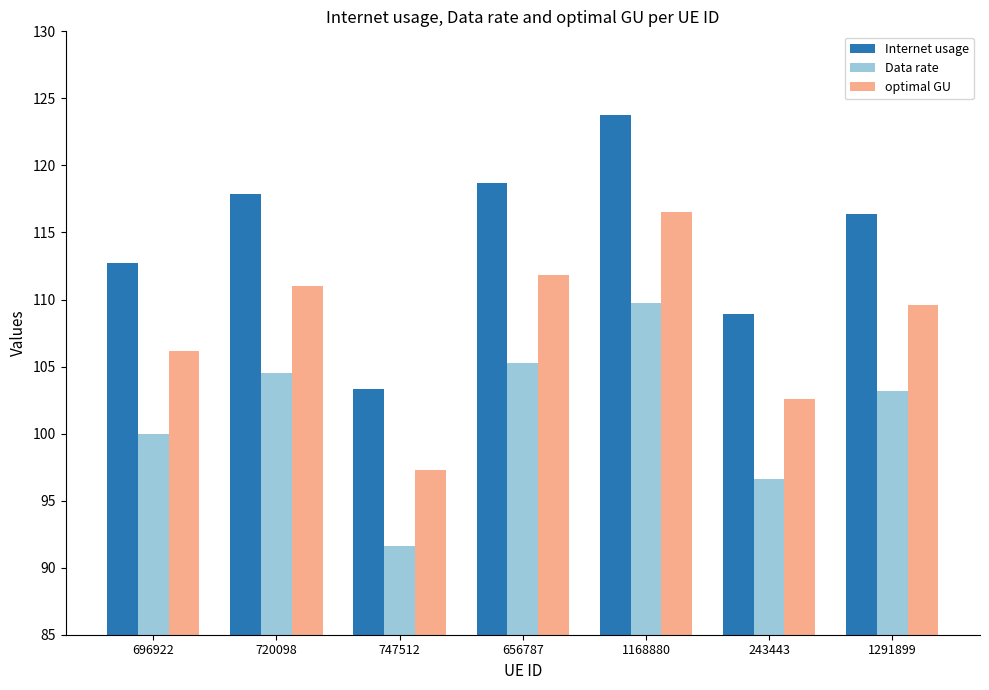

Does the chart contain any negative values?

No